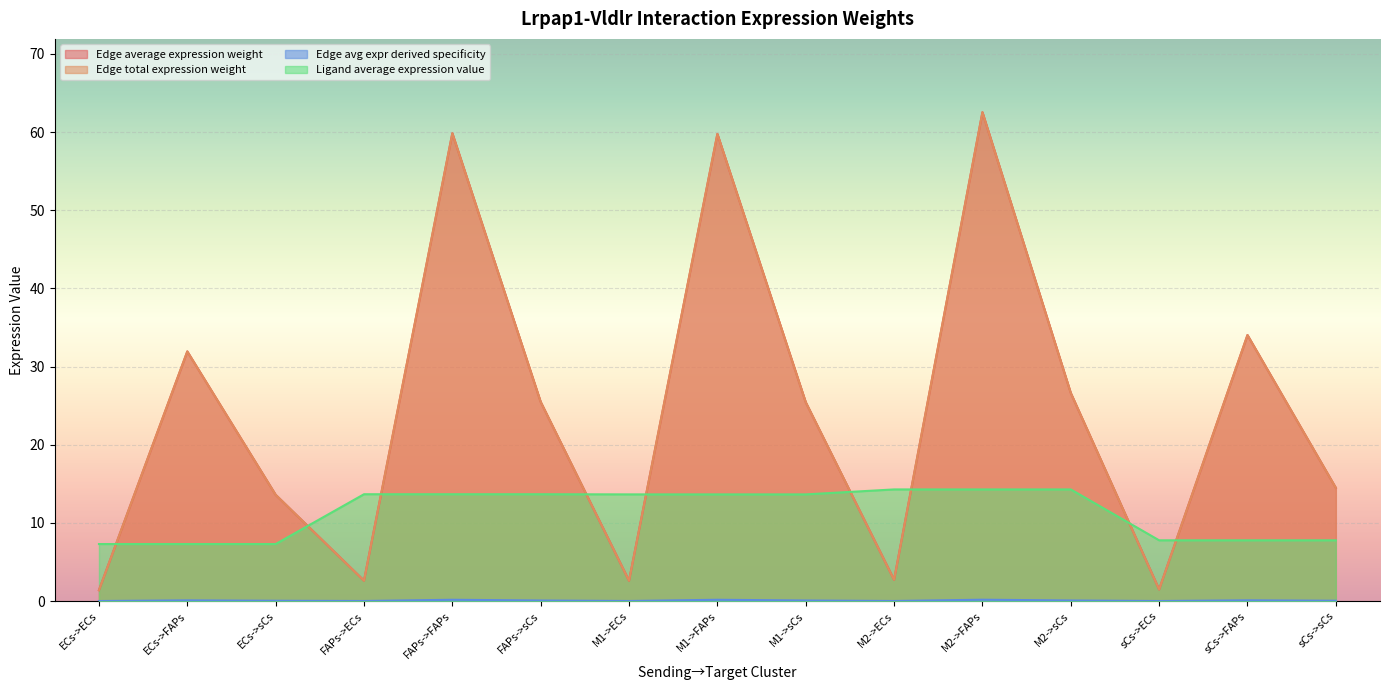

What is the difference between the second highest and second lowest values in the Edge total expression weight series?

58.4